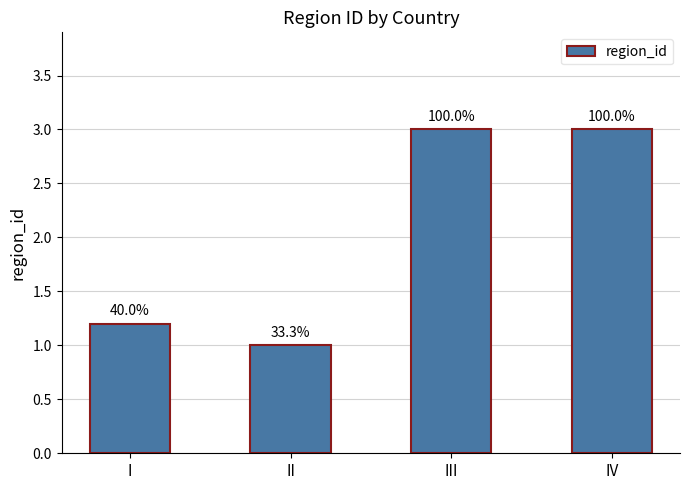

The chart shows a value of 1.2 at I. True or false?

True